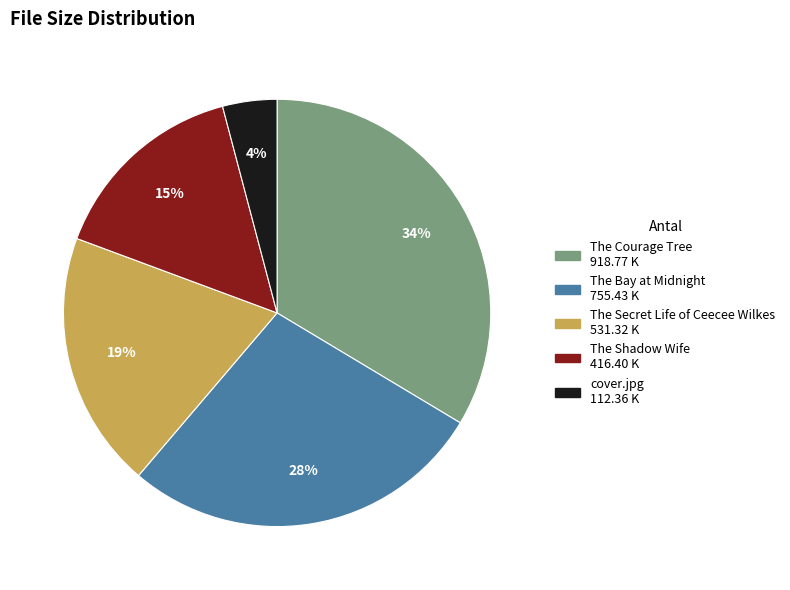

Is there any slice that represents more than half of the pie?

No